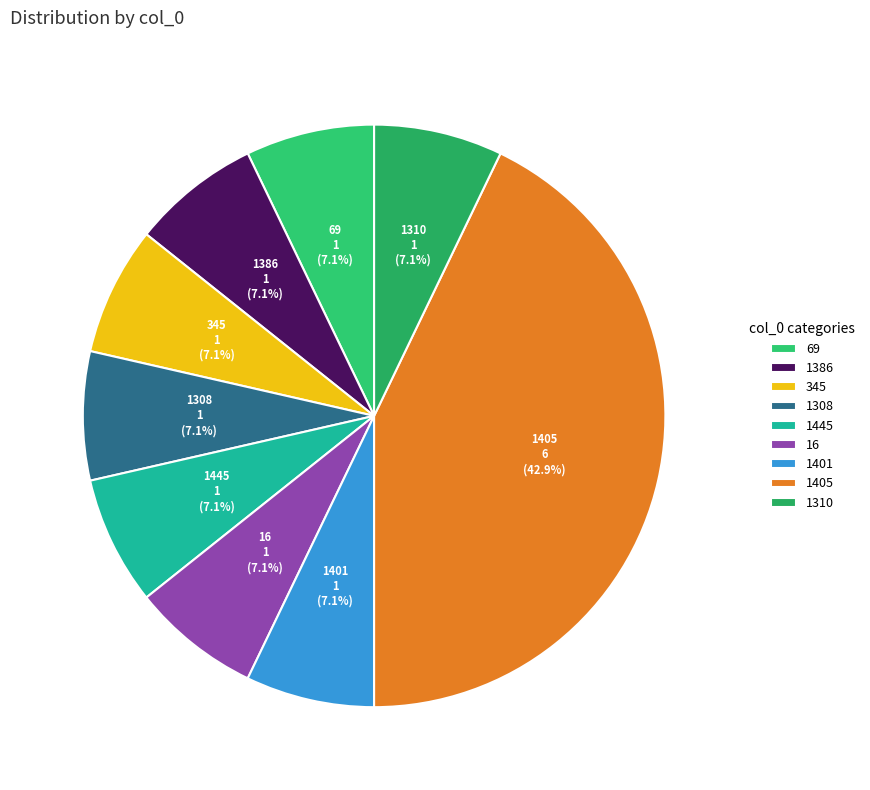

What percentage is the 69 slice, to the nearest percent?

7%